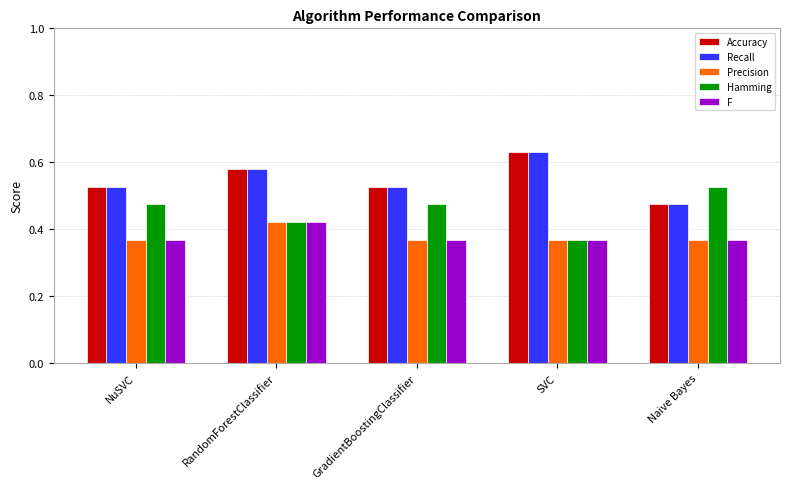

True or false: Recall has a value of 0.7 at Naive Bayes.

False